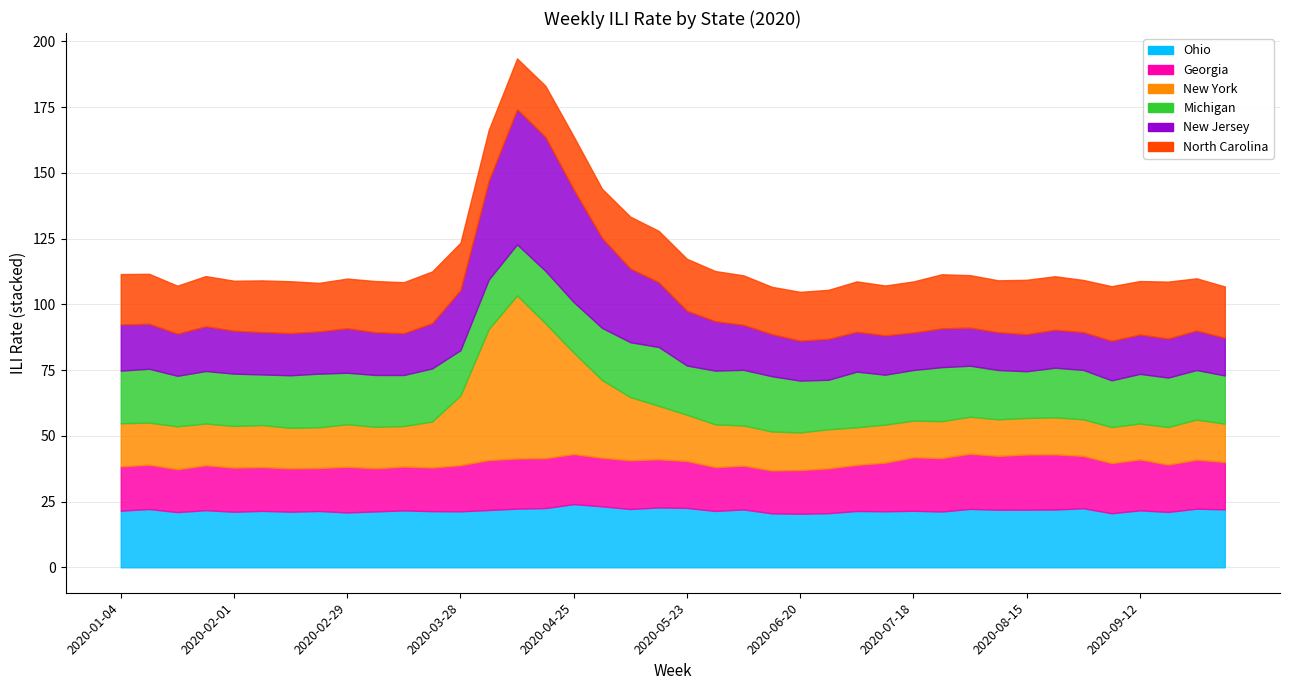

At which label does Georgia first exceed 17?

2020-01-25